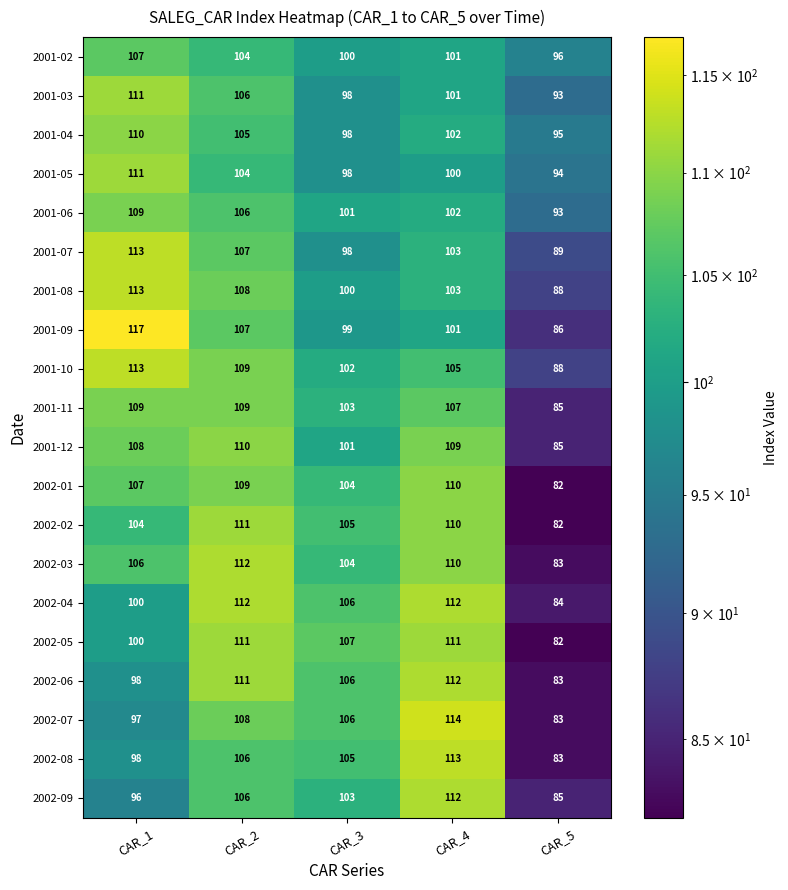

What is the total value across all series at CAR_2?

2161